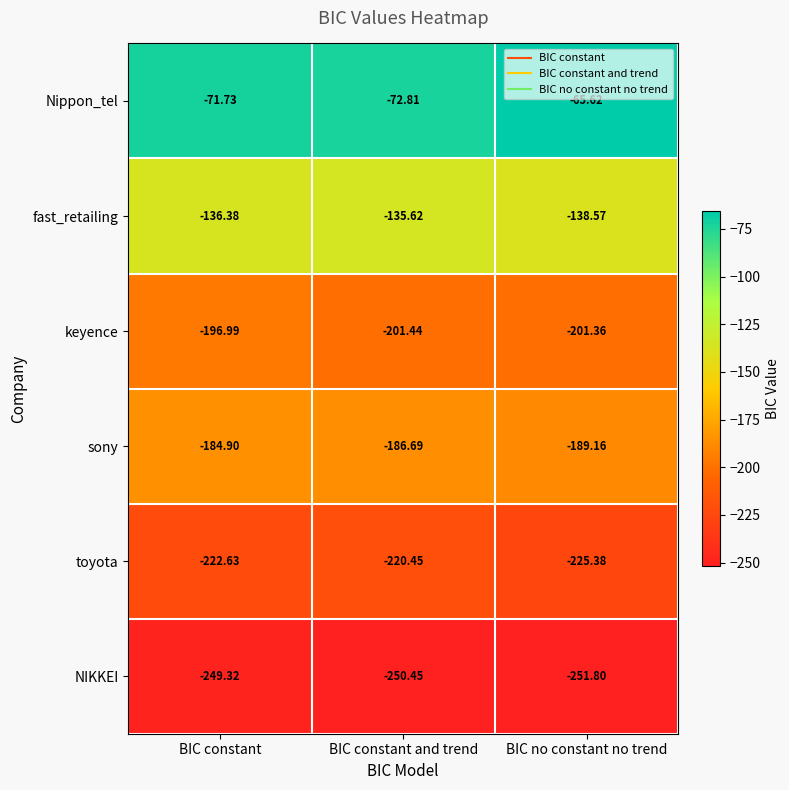

Is the value of NIKKEI at BIC constant and trend greater than the value of sony at BIC constant?

No